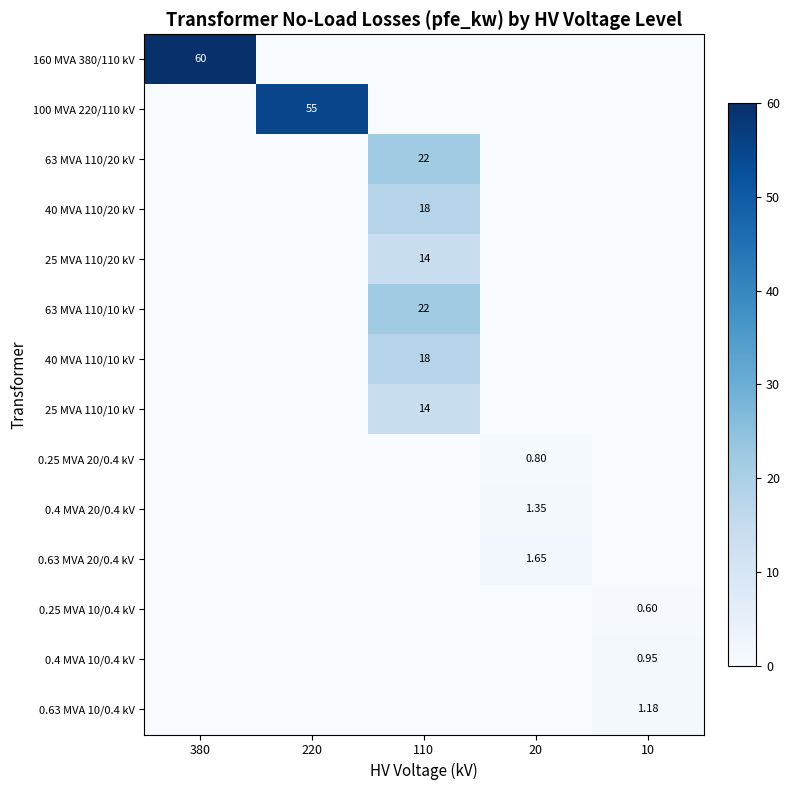

How many categories are shown in the chart?

5